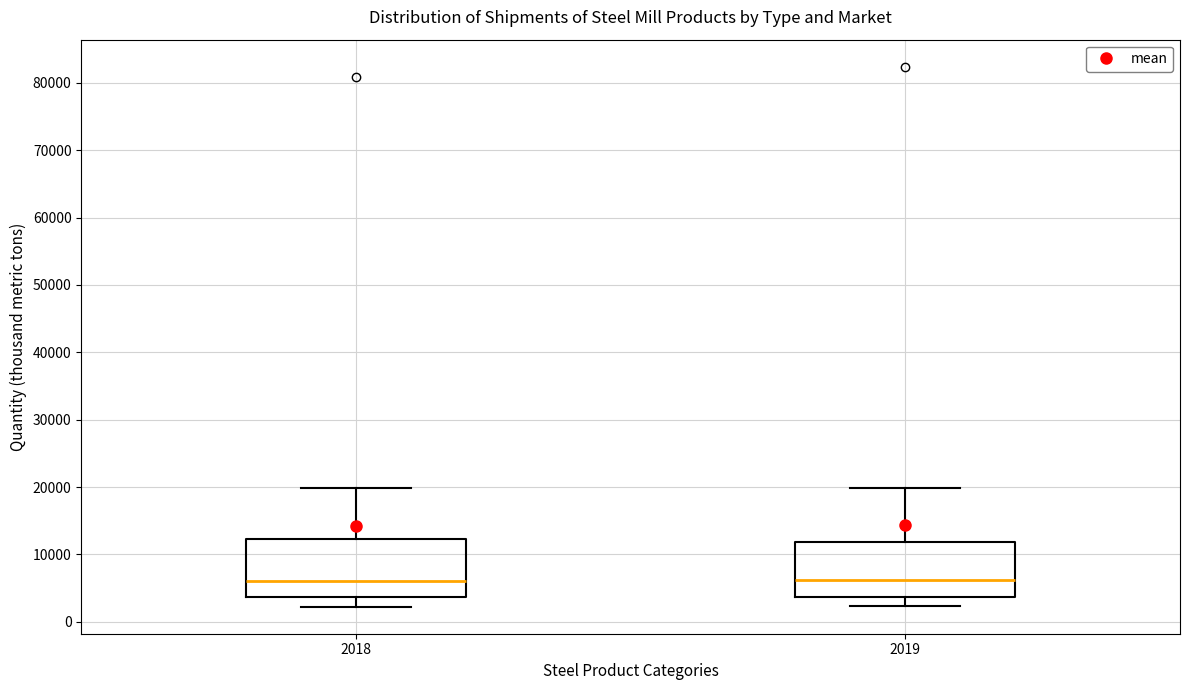

Where does the median line of the box at x = 2019 sit on the y-axis? The values are not printed on the chart, so give them approximately, as read against the axis.

6000